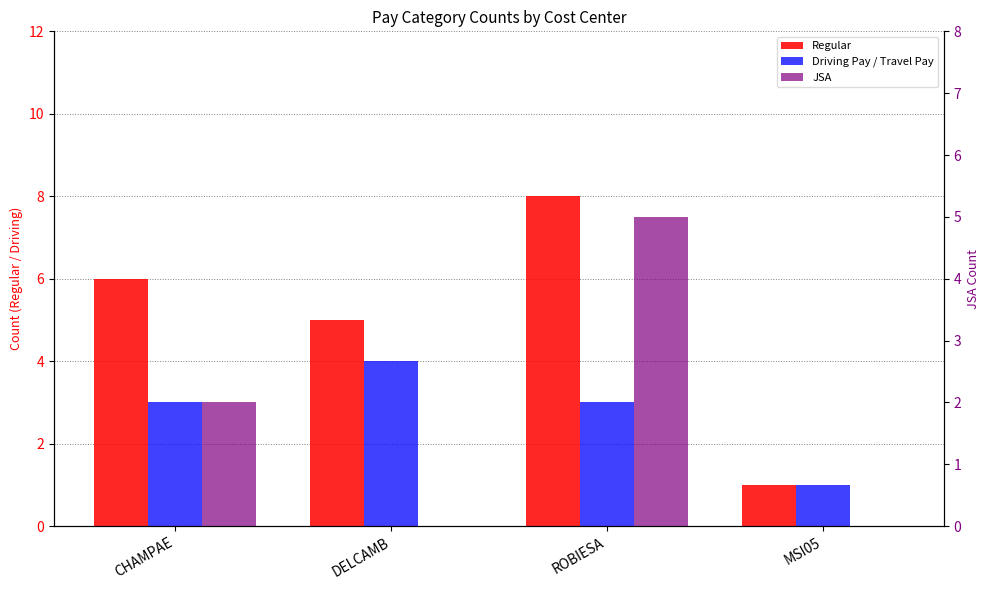

How many data points does each series have?

4